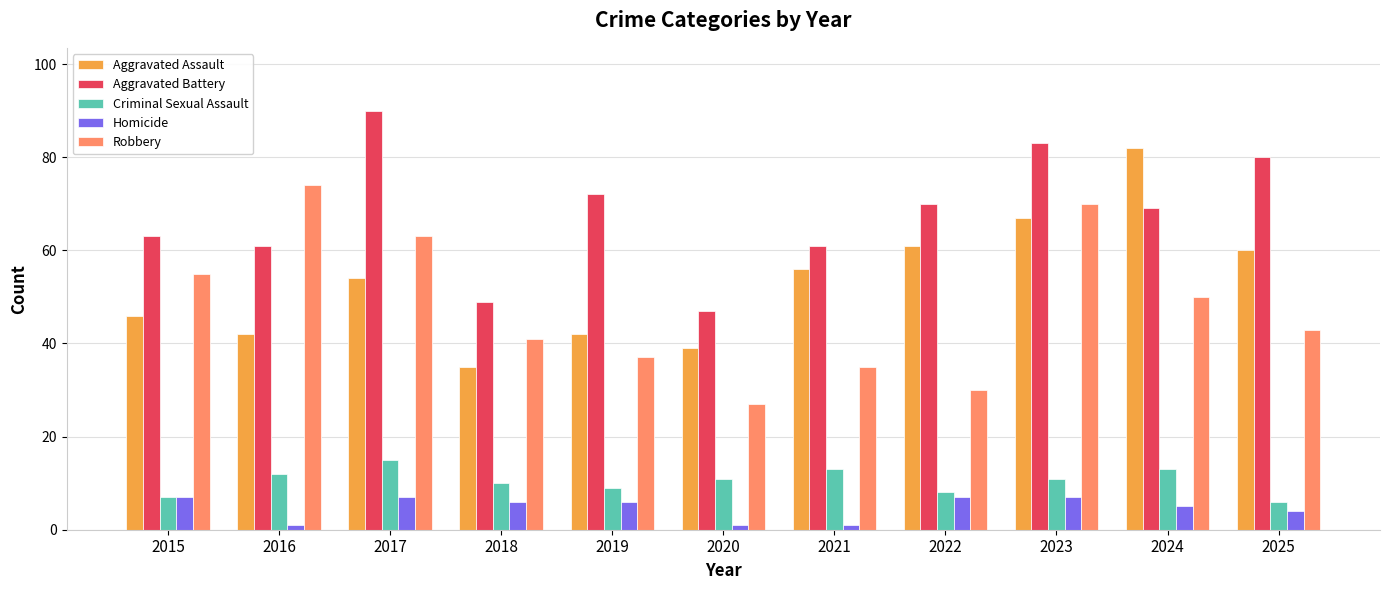

At which label does Aggravated Battery first exceed 69?

2017